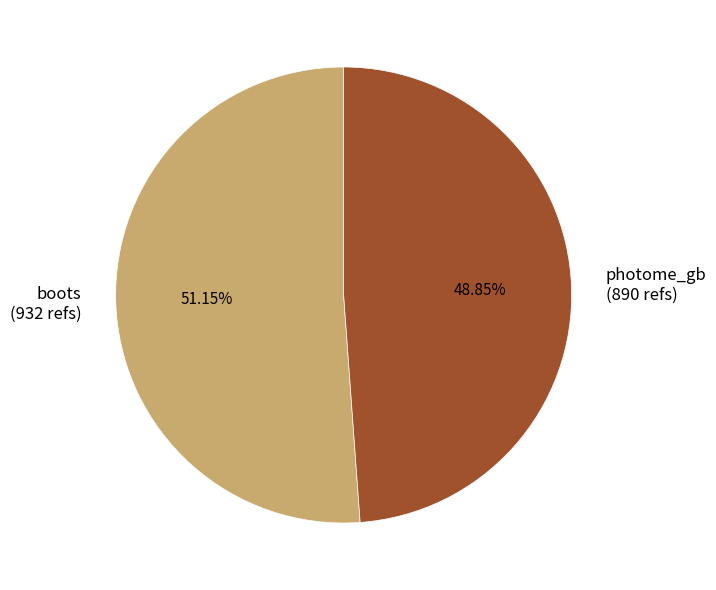

Which slice represents more than half of the pie?

boots